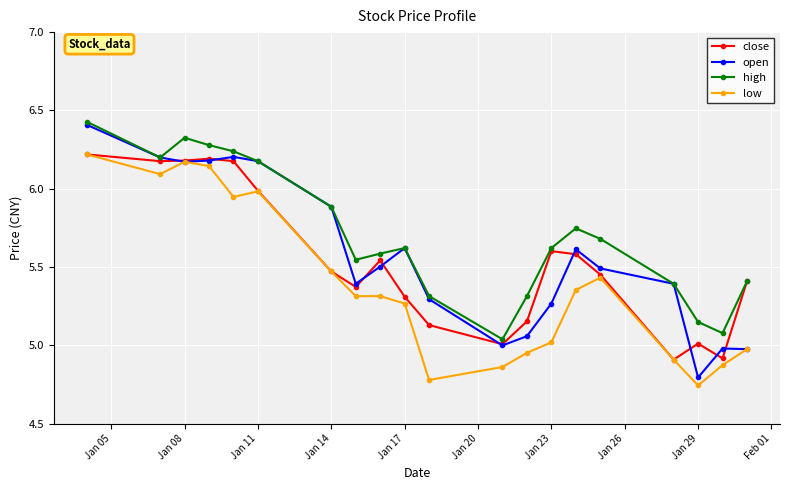

Which series has the largest range (max minus min)?

open